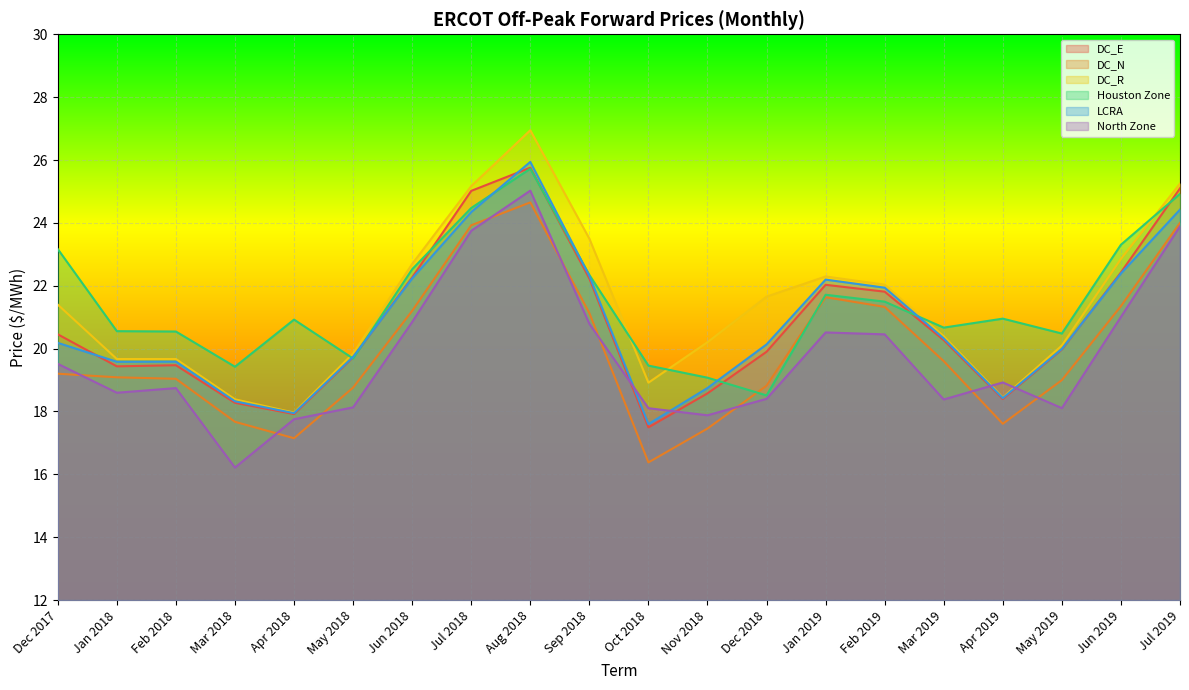

True or false: DC_R and DC_N cross at least once.

False